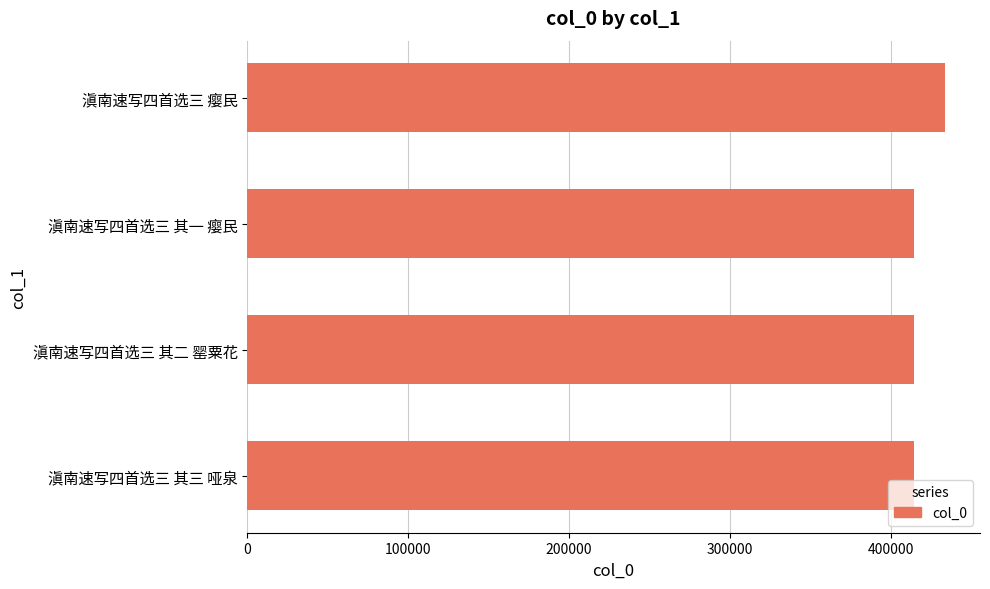

True or false: the data shows 91642 at 滇南速写四首选三 其一 瘿民.

False